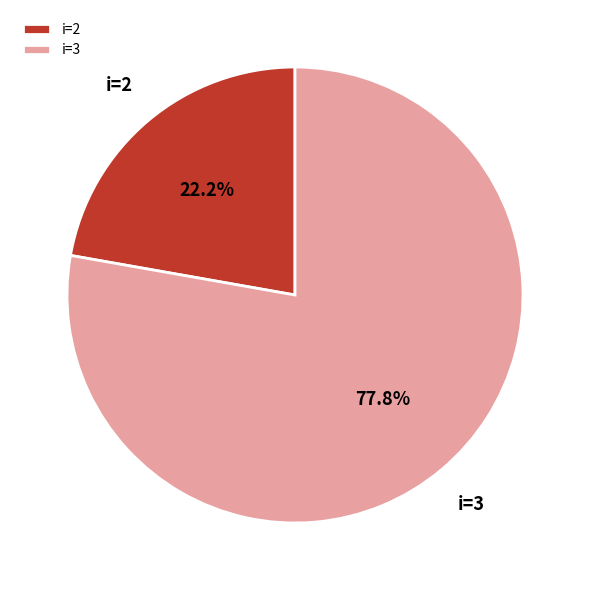

Which category accounts for the majority?

i=3